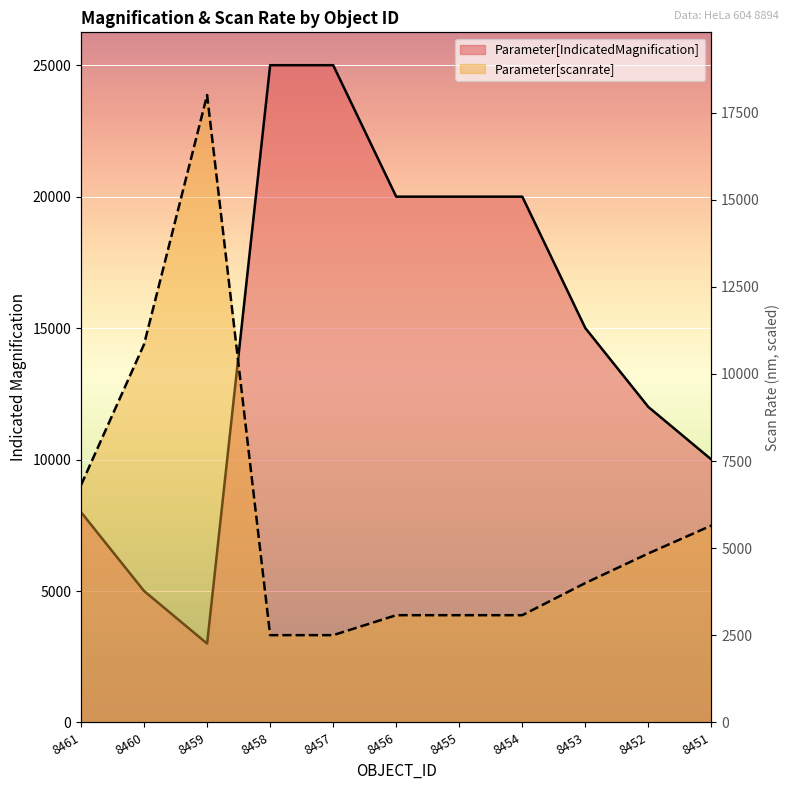

What is the average value of the Parameter[scanrate] series?

5854.7